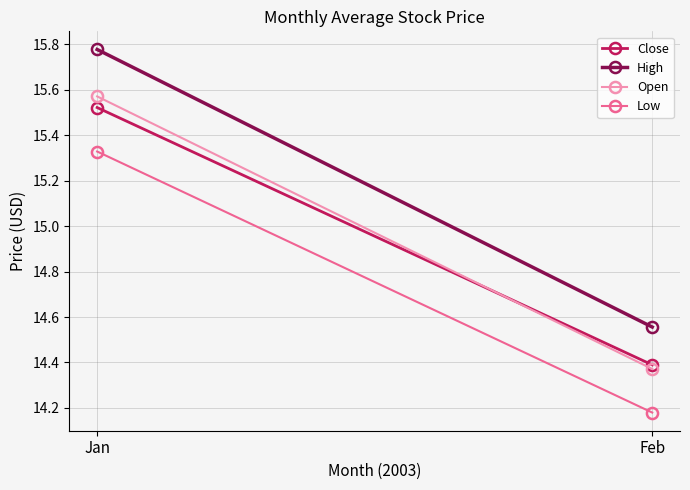

Which series has the largest range (max minus min)?

High